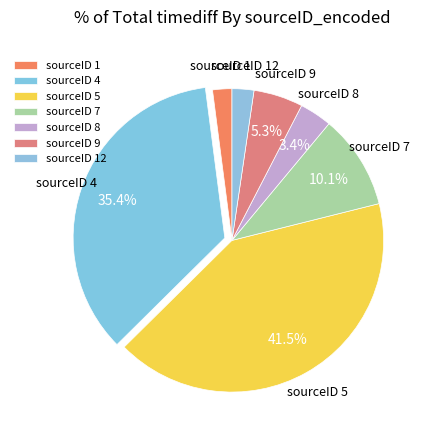

Which slice is the largest?

sourceID 5